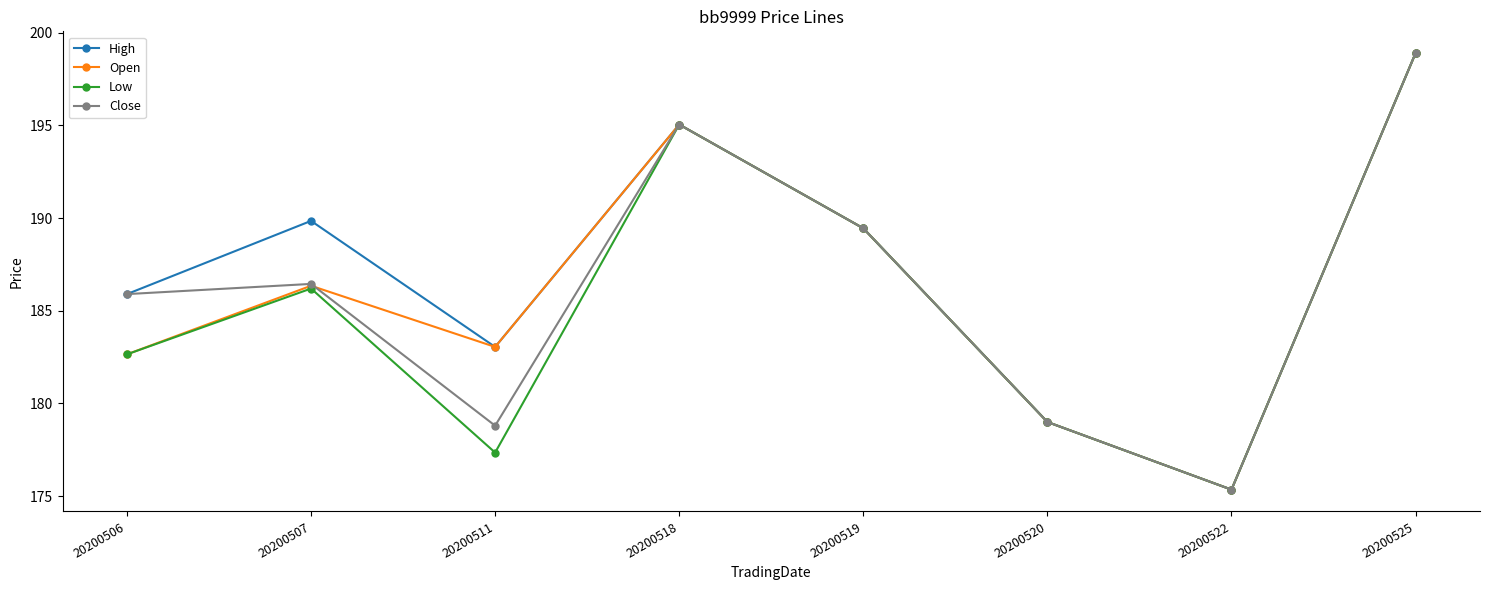

Is the value of High at 20200506 greater than the value of Low at 20200519?

No